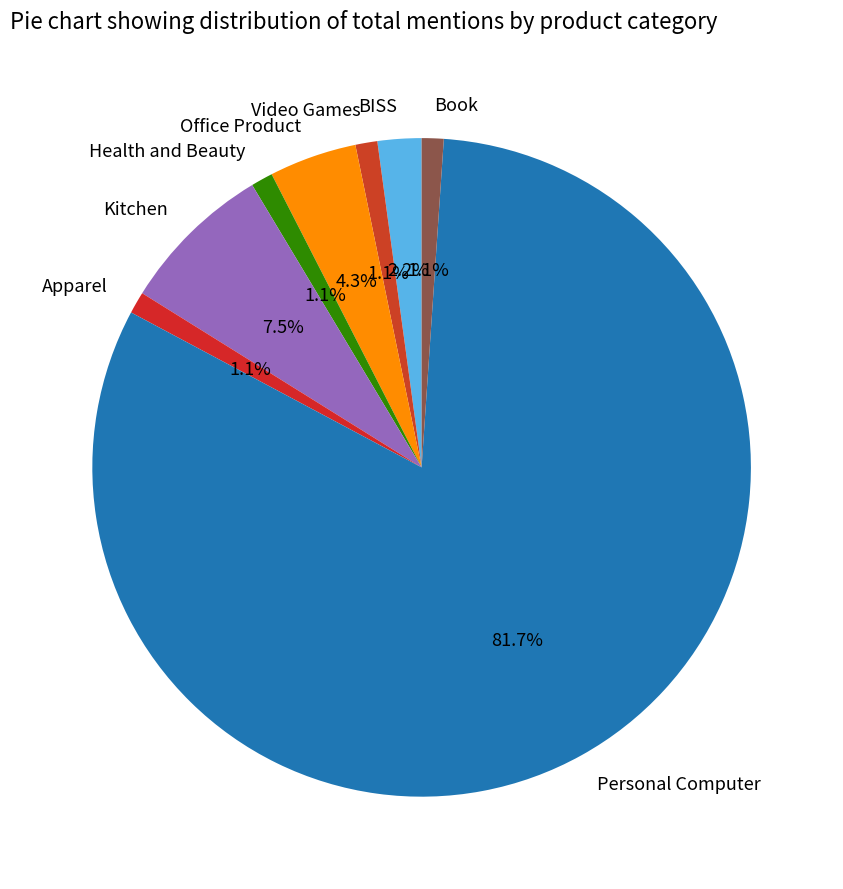

Which category has the biggest portion of the pie?

Personal Computer